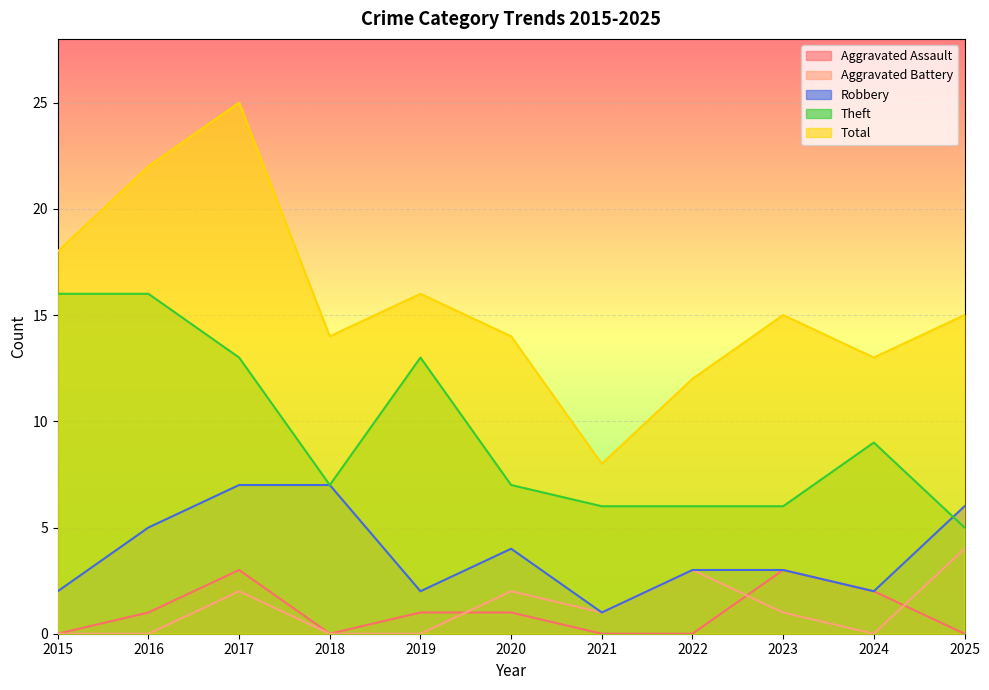

Reading left to right, list all the values displayed in this chart.

Aggravated Assault: 0	1	3	0	1	1	0	0	3	2	0
Aggravated Battery: 0	0	2	0	0	2	1	3	1	0	4
Robbery: 2	5	7	7	2	4	1	3	3	2	6
Theft: 16	16	13	7	13	7	6	6	6	9	5
Total: 18	22	25	14	16	14	8	12	15	13	15